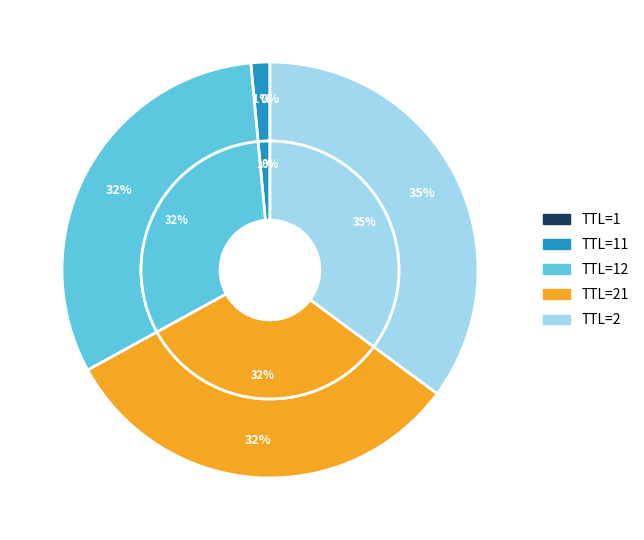

To the nearest percent, what is the difference between the 11 and 2 slice percentages?

34%